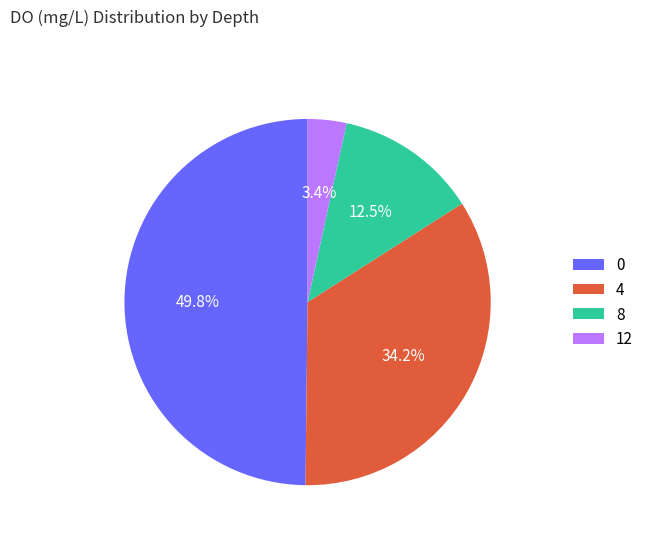

The 12 slice represents 11% of the pie. True or false?

False